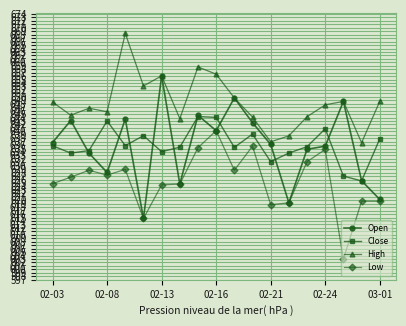

True or false: Low has more than 1 points higher than both neighbors.

True